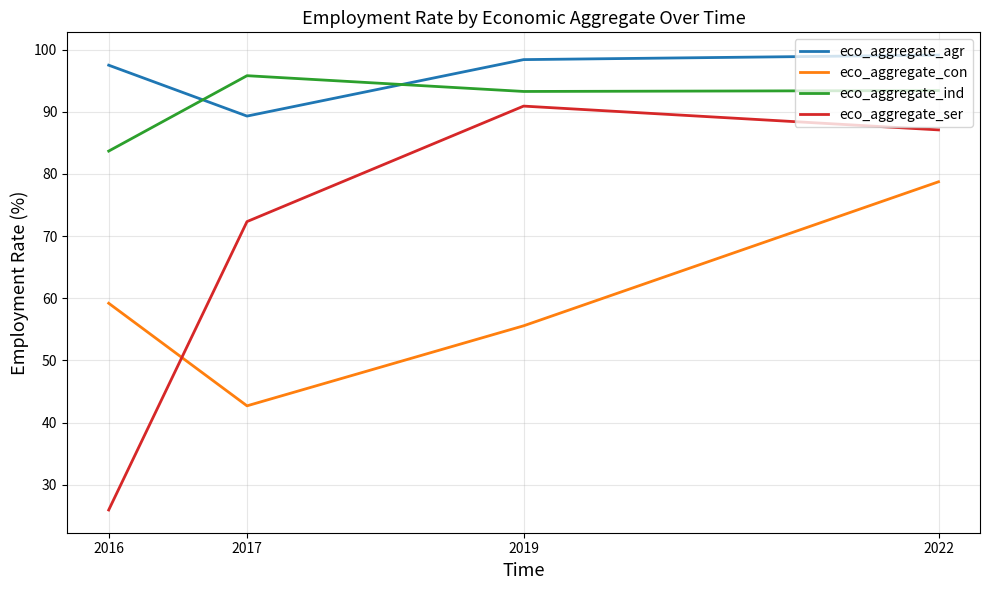

Which category has the lowest value across all series?

2016